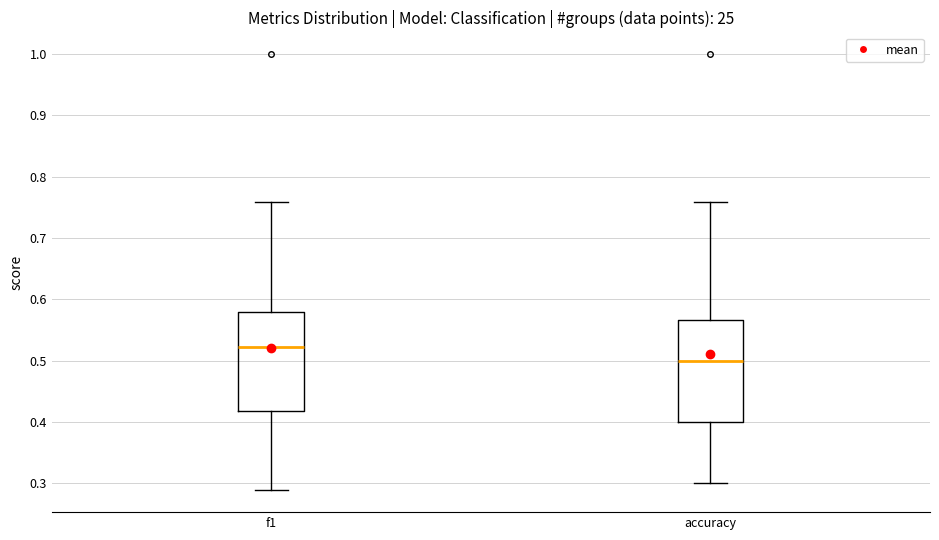

Where does the upper whisker of the box for accuracy end on the y-axis? The values are not printed on the chart, so give them approximately, as read against the axis.

0.76